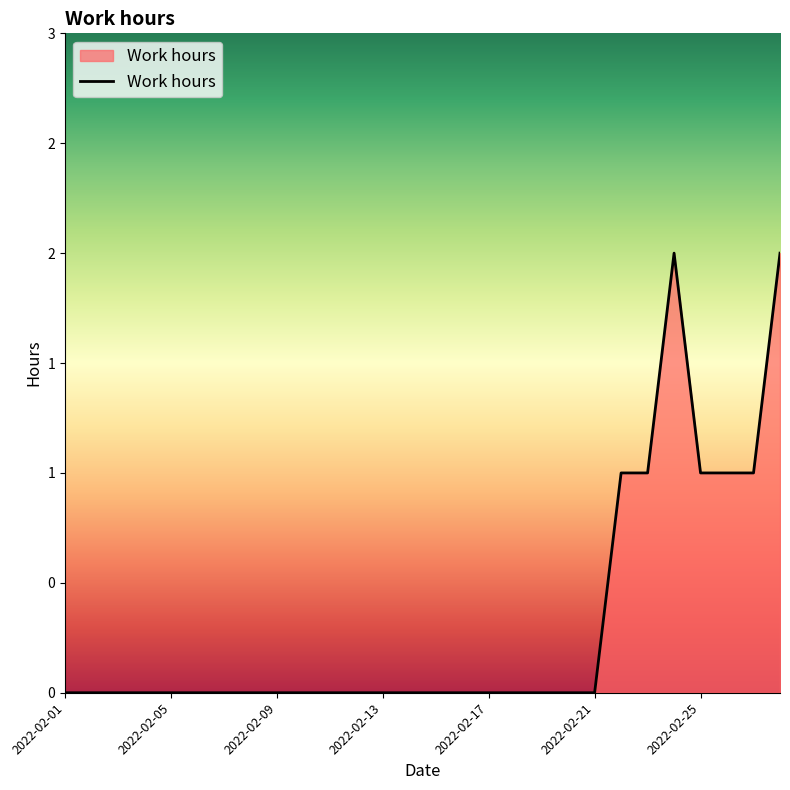

Does the chart display data point markers on the line(s)?

No